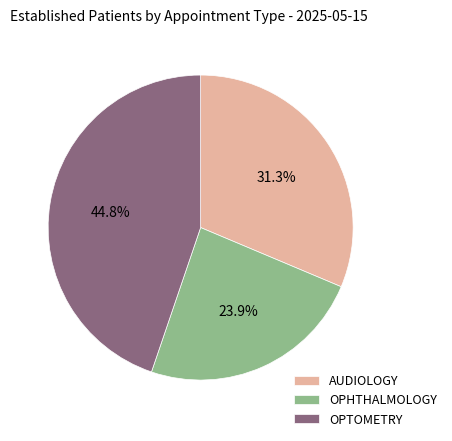

The AUDIOLOGY slice represents 31% of the pie. True or false?

True